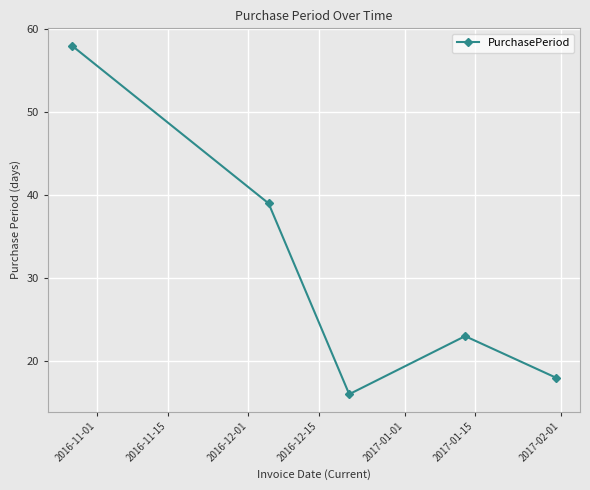

What is the value of the 2nd point from the left?

39